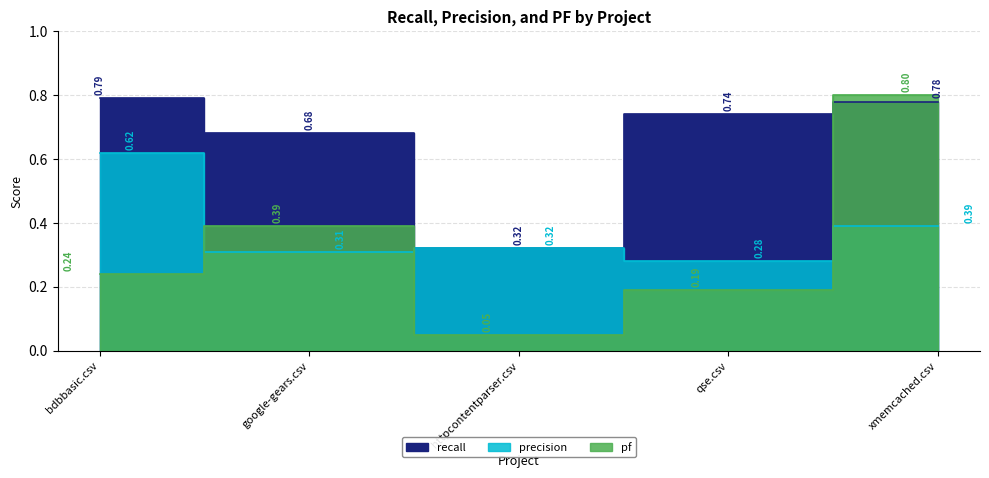

What is the value of the pf point at the 4th from the left?

0.2